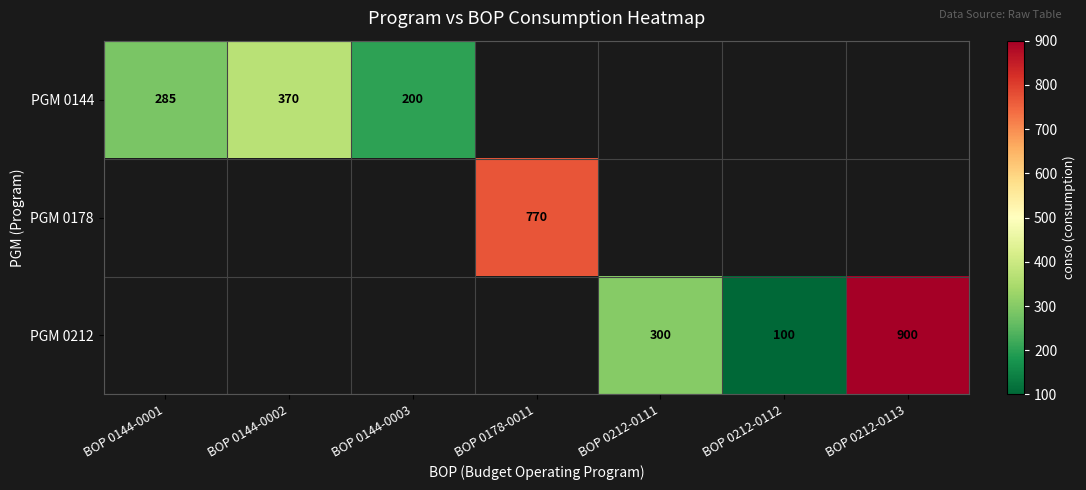

What is the sum of the PGM 0212 values at BOP 0212-0112 and BOP 0212-0113?

1000